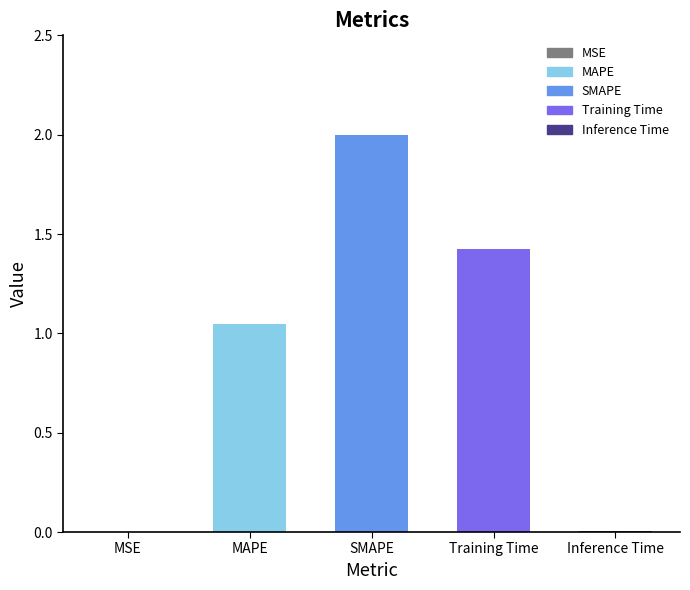

The value at SMAPE is 1.1. True or false?

False